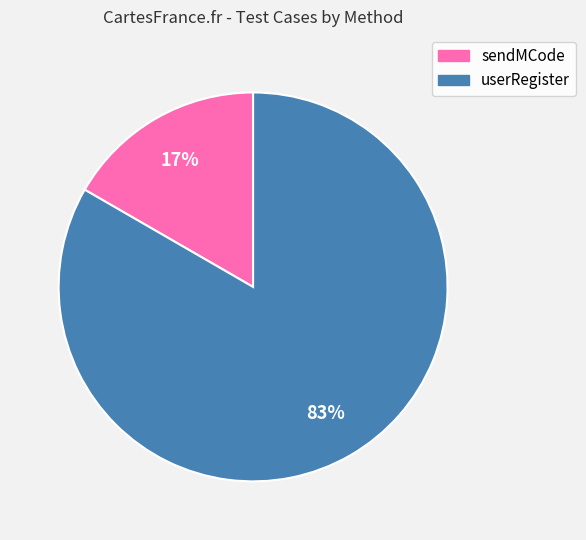

The sendMCode slice represents 17% of the pie. True or false?

True